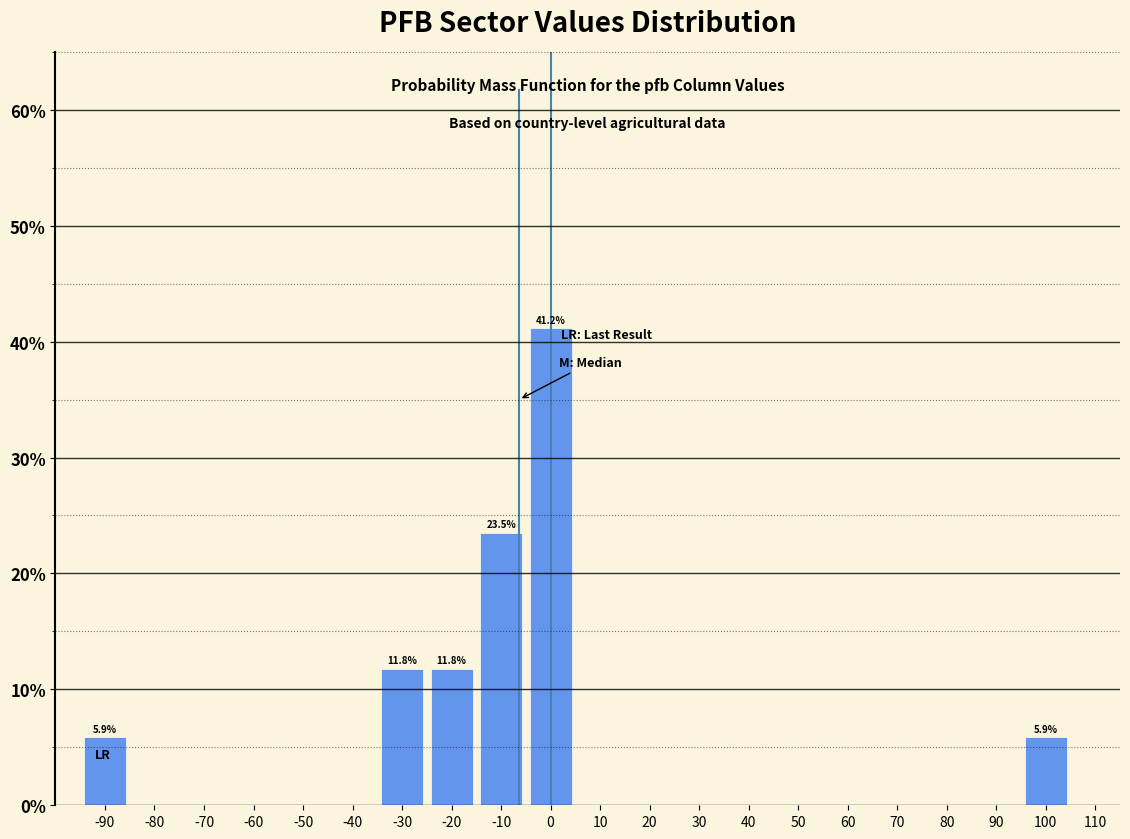

Over which range of the x-axis is the bar tallest?

-5 to 5